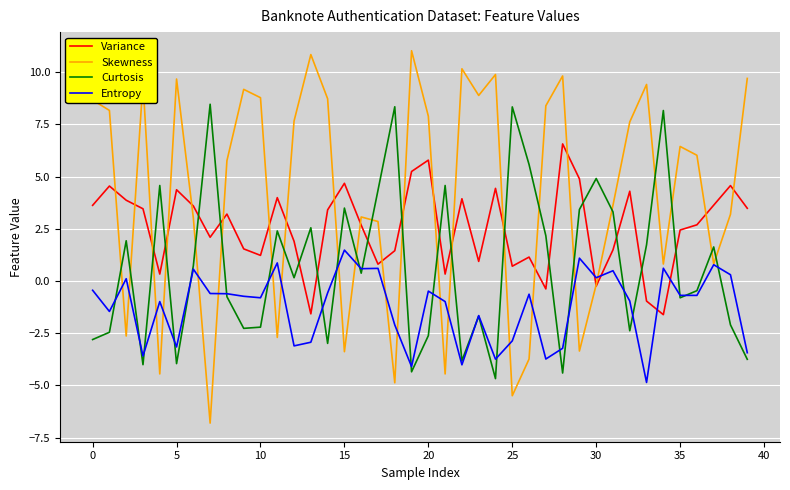

List the series in order of their peak value, lowest first.

Entropy, Variance, Curtosis, Skewness